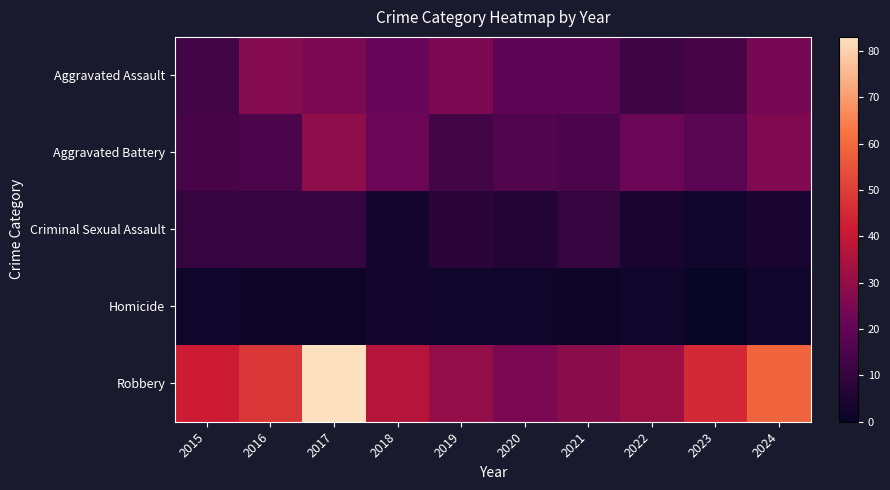

Rank the series at 2019 from highest to lowest value.

Robbery, Aggravated Assault, Aggravated Battery, Criminal Sexual Assault, Homicide